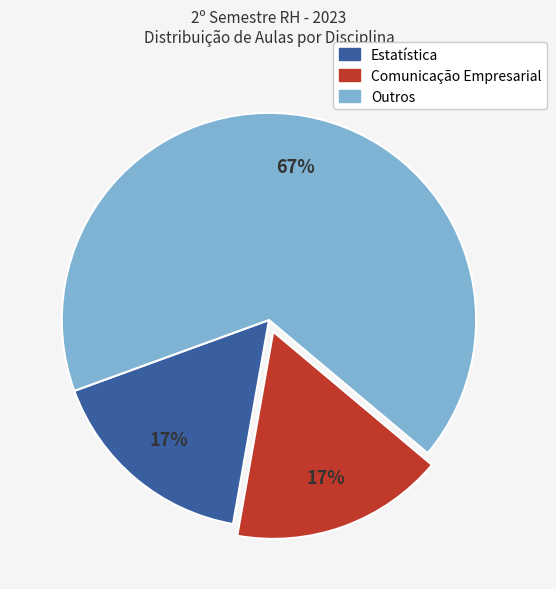

To the nearest percent, what is the average slice percentage?

33%